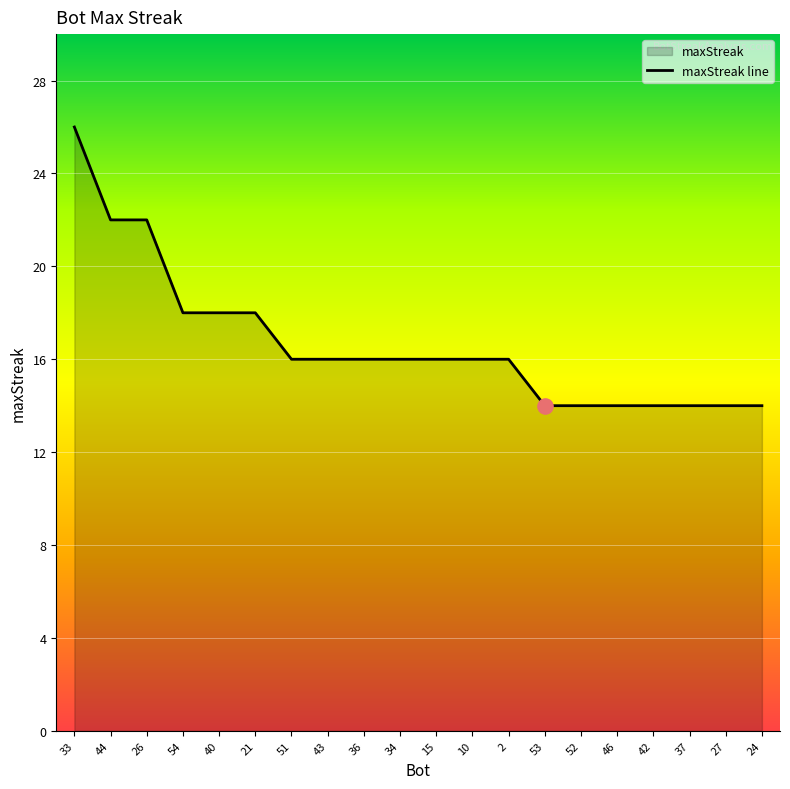

Which has a higher value, 36 or 26?

26